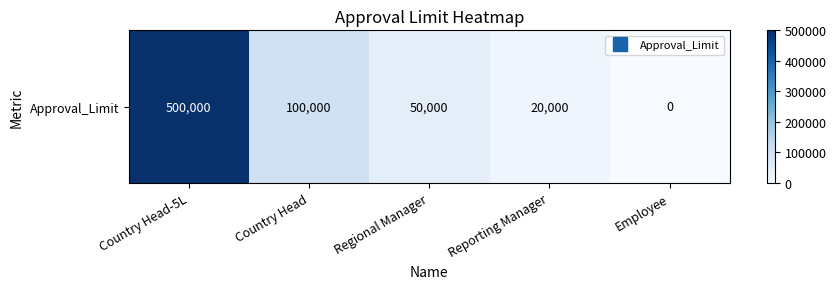

What is the average value?

134000